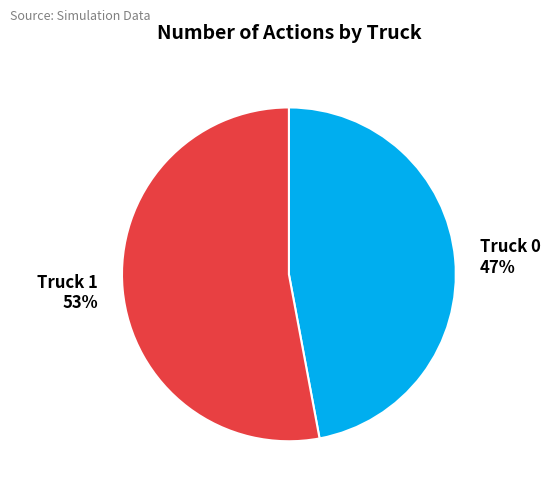

Count the number of slices in the pie.

2